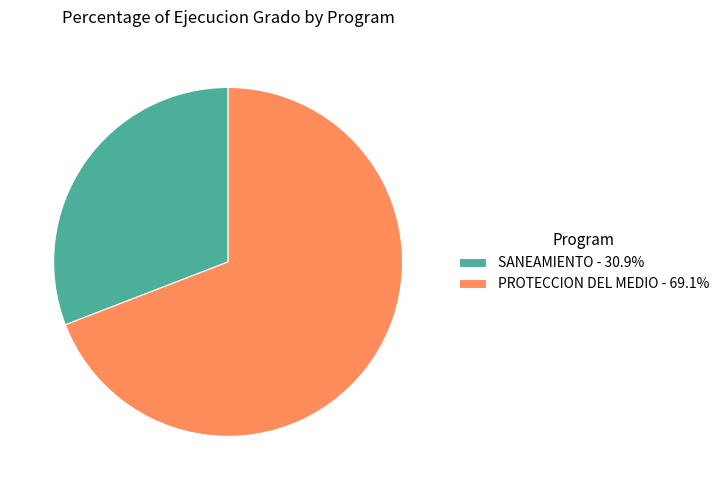

What is the ratio of the value at PROTECCION DEL MEDIO - 69.1% to the value at SANEAMIENTO - 30.9%?

2.2